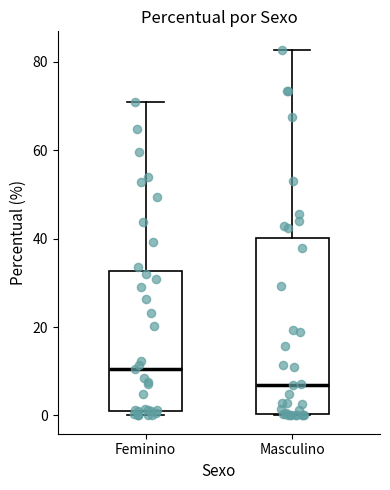

Which box's median line is the lowest?

Masculino